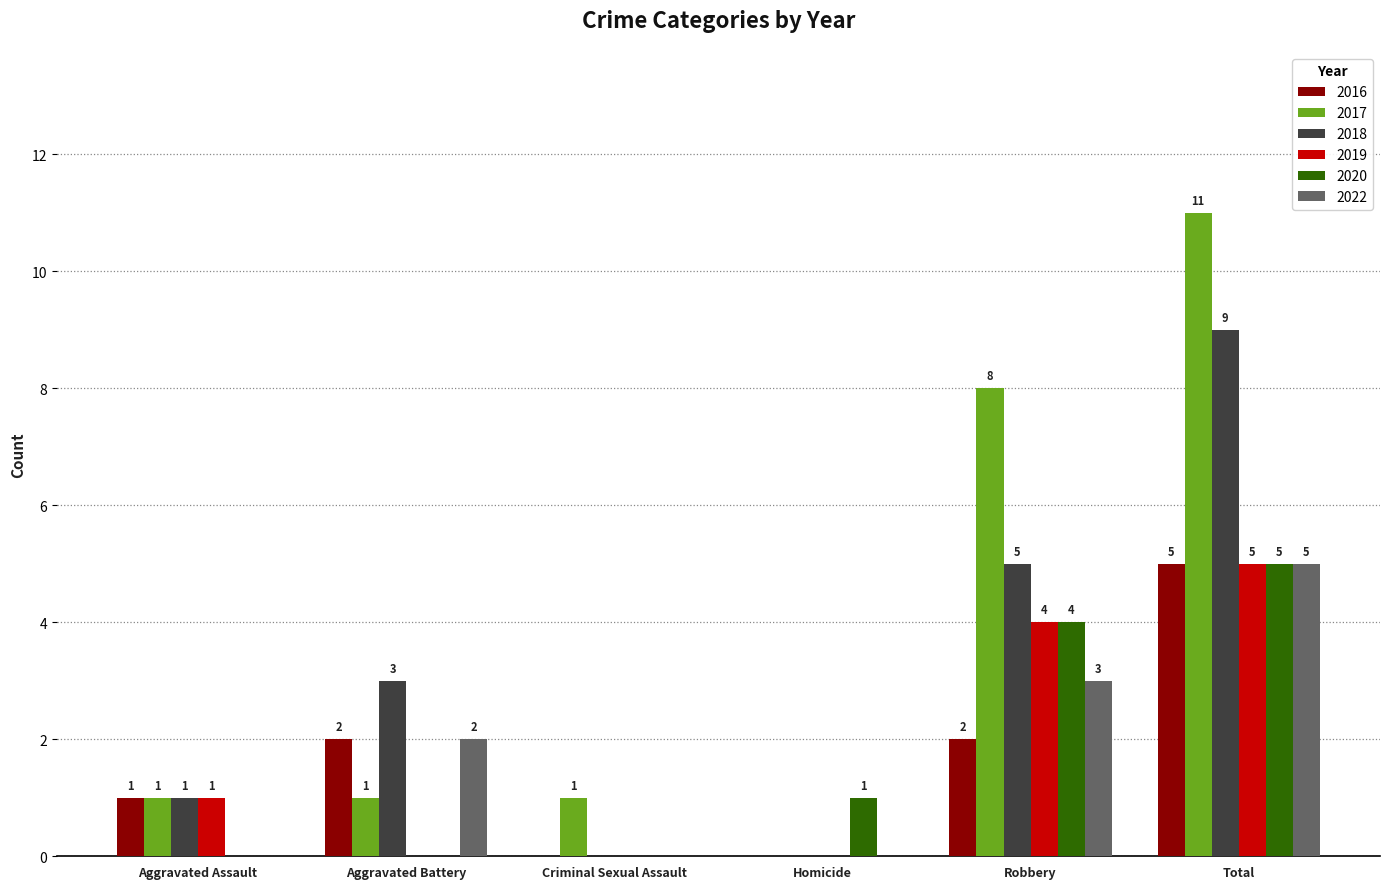

Reading right to left, what are all the values shown in this chart?

2016: Total=5	Robbery=2	Homicide=0	Criminal Sexual Assault=0	Aggravated Battery=2	Aggravated Assault=1
2017: Total=11	Robbery=8	Homicide=0	Criminal Sexual Assault=1	Aggravated Battery=1	Aggravated Assault=1
2018: Total=9	Robbery=5	Homicide=0	Criminal Sexual Assault=0	Aggravated Battery=3	Aggravated Assault=1
2019: Total=5	Robbery=4	Homicide=0	Criminal Sexual Assault=0	Aggravated Battery=0	Aggravated Assault=1
2020: Total=5	Robbery=4	Homicide=1	Criminal Sexual Assault=0	Aggravated Battery=0	Aggravated Assault=0
2022: Total=5	Robbery=3	Homicide=0	Criminal Sexual Assault=0	Aggravated Battery=2	Aggravated Assault=0